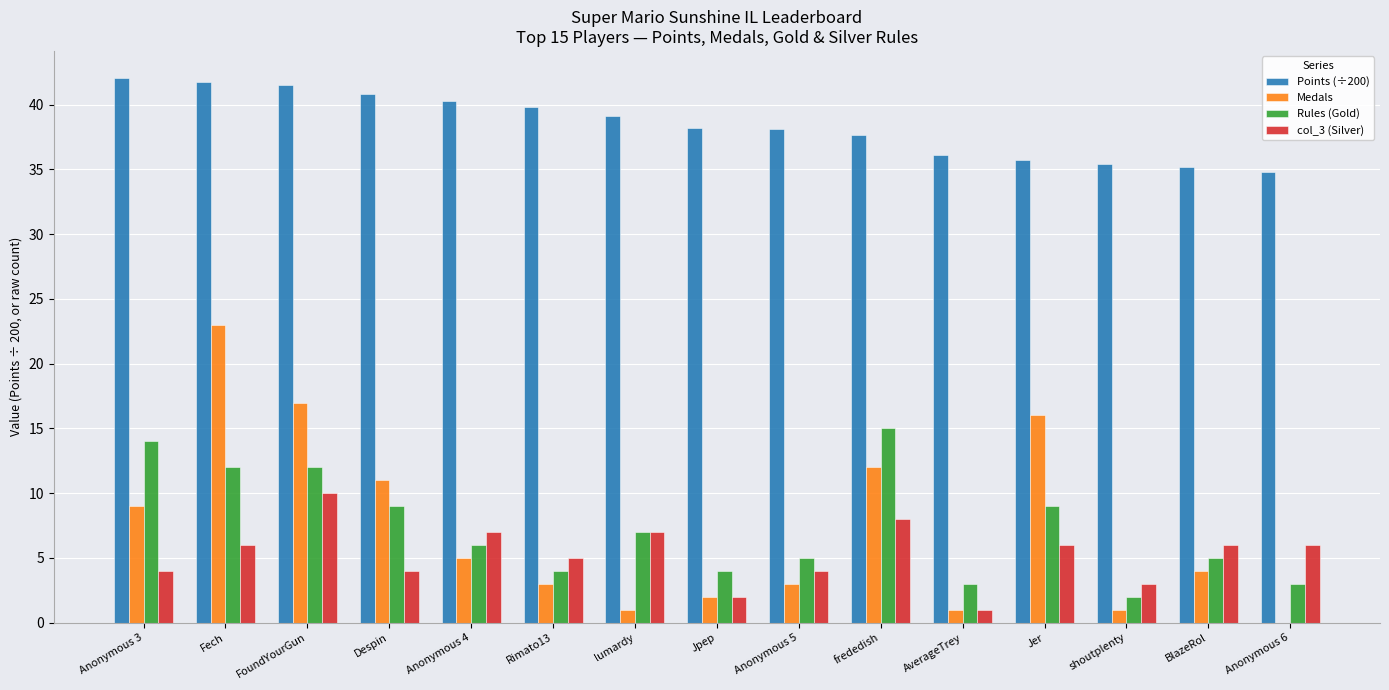

What is the sum of all Medals values?

108.0